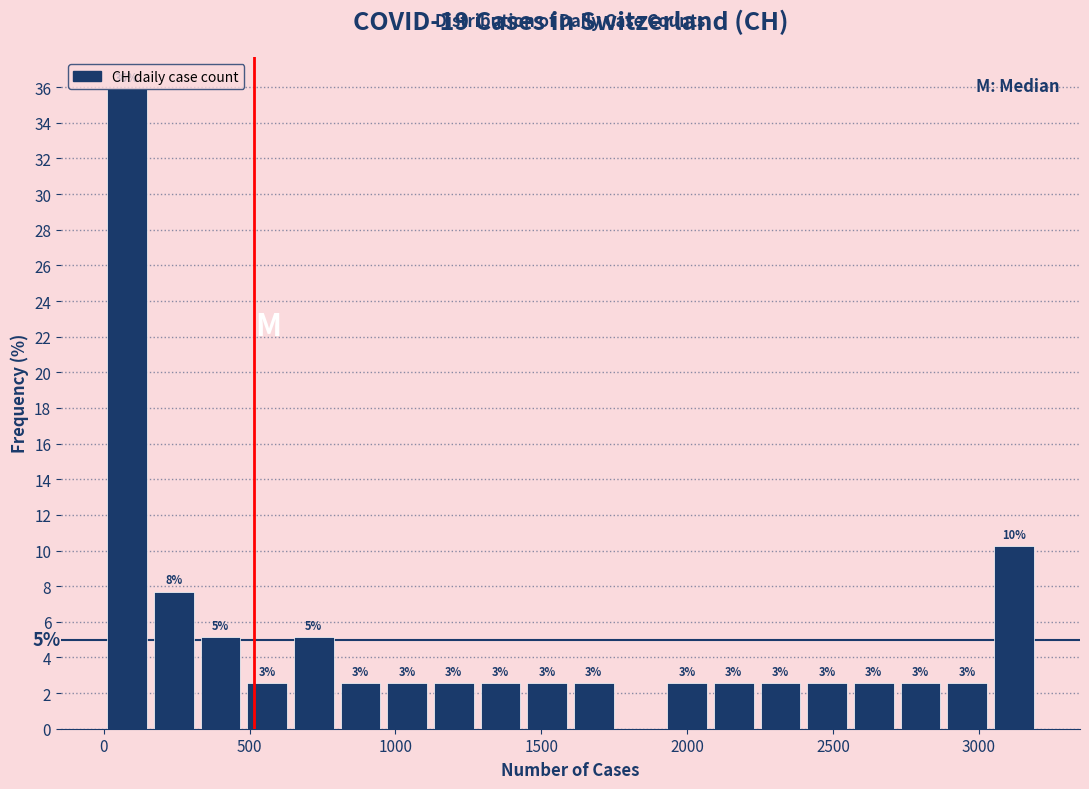

Around what value on the x-axis is the tallest bar? Give the approximate position of its centre, as read against the axis.

100